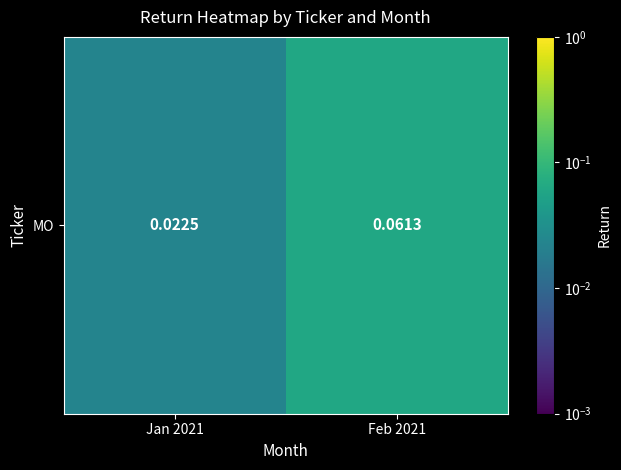

List the labels in order of value, smallest first.

Jan 2021, Feb 2021